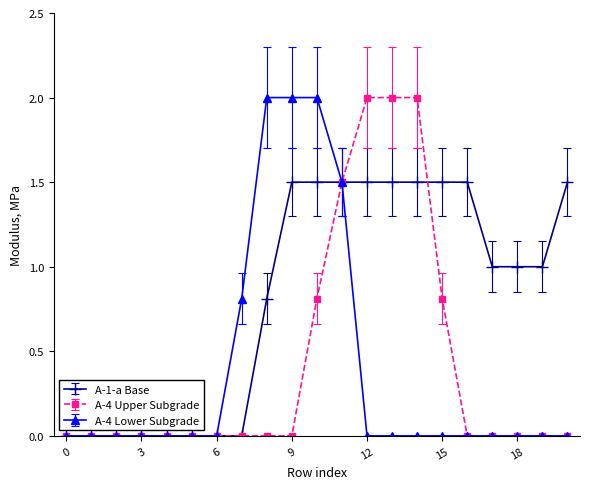

What is the maximum value for A-4 Upper Subgrade?

2.0